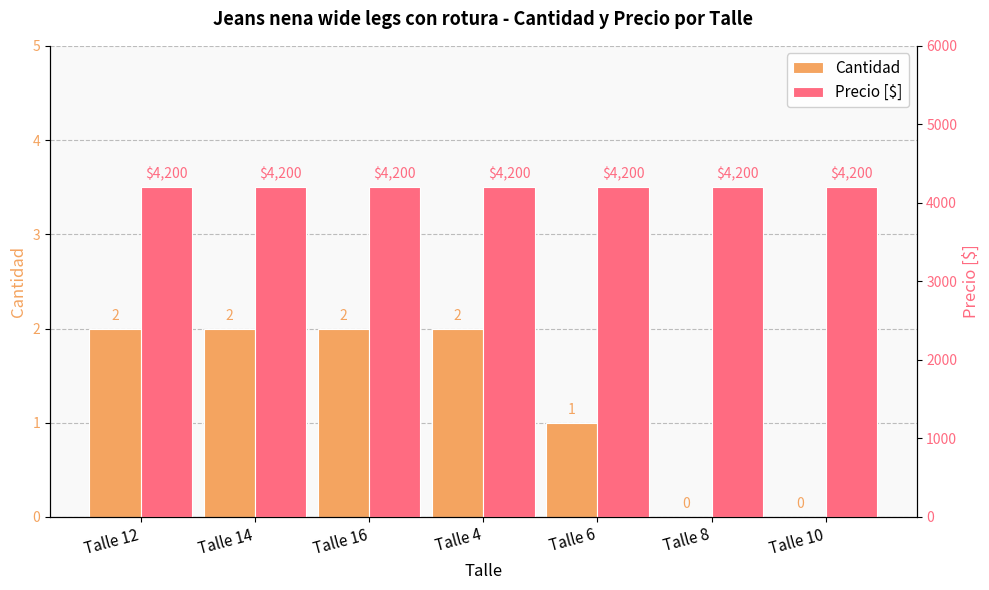

Reading left to right, transcribe all the data shown in this chart.

Cantidad: Talle 12=2	Talle 14=2	Talle 16=2	Talle 4=2	Talle 6=1	Talle 8=0	Talle 10=0
Precio [$]: Talle 12=4200	Talle 14=4200	Talle 16=4200	Talle 4=4200	Talle 6=4200	Talle 8=4200	Talle 10=4200